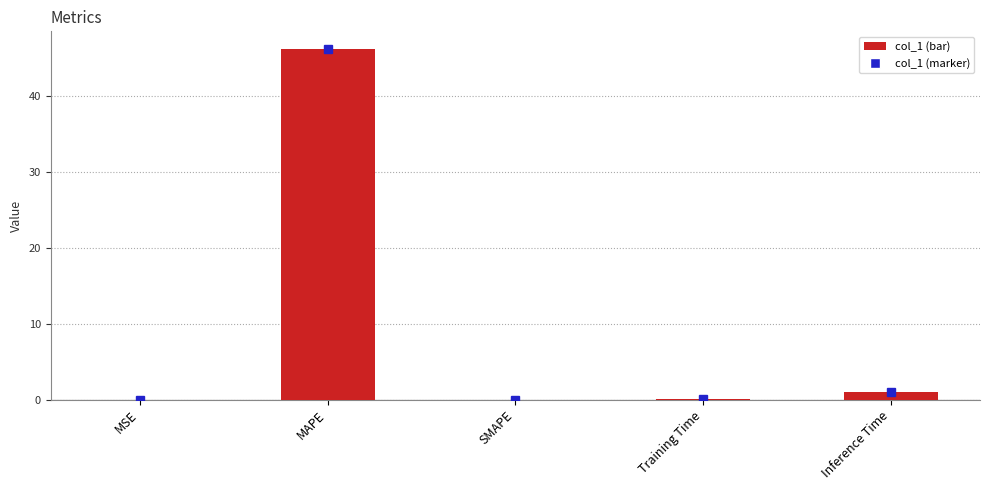

What is the sum of the values at Inference Time and SMAPE?

1.0